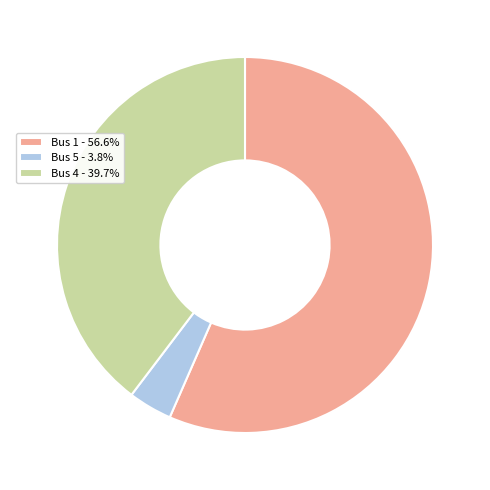

Is it true that Bus 1 is 57% of the pie?

True